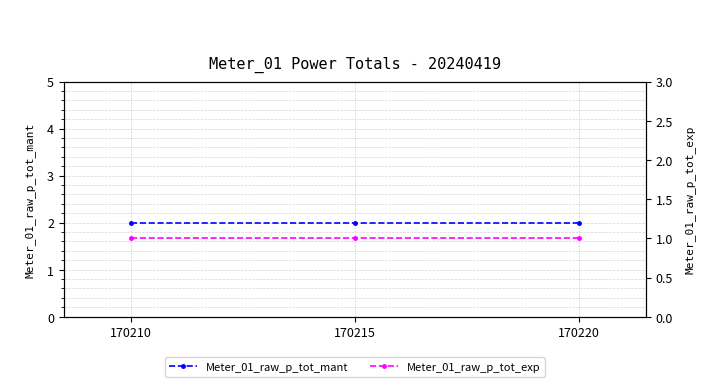

Does the chart have visible grid lines?

Yes